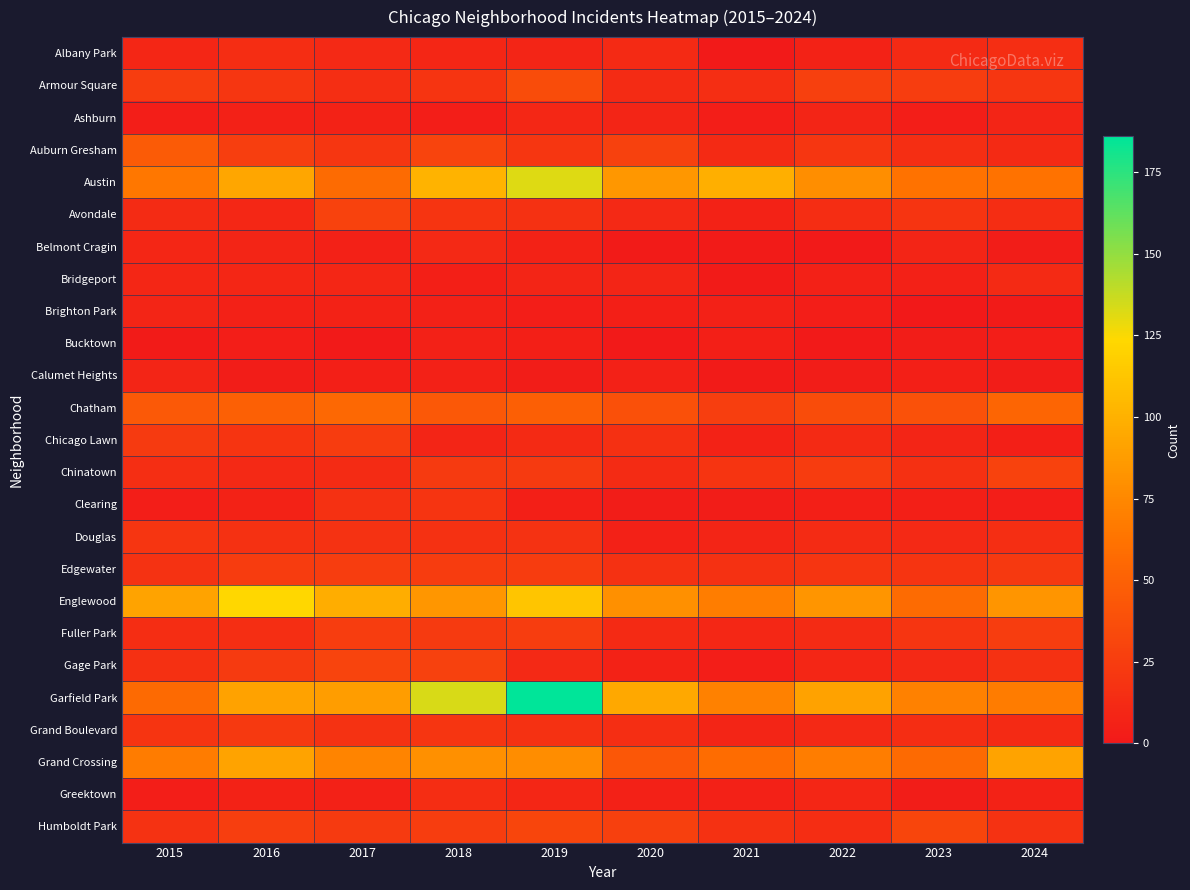

At which category does the chart reach its peak across all series?

2019